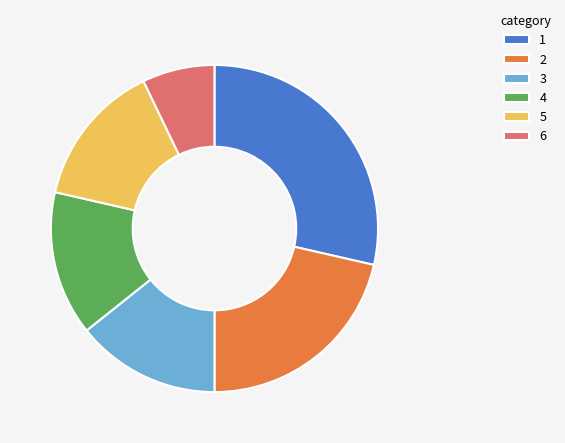

Do 3 and 6 together represent more than half of the pie?

No